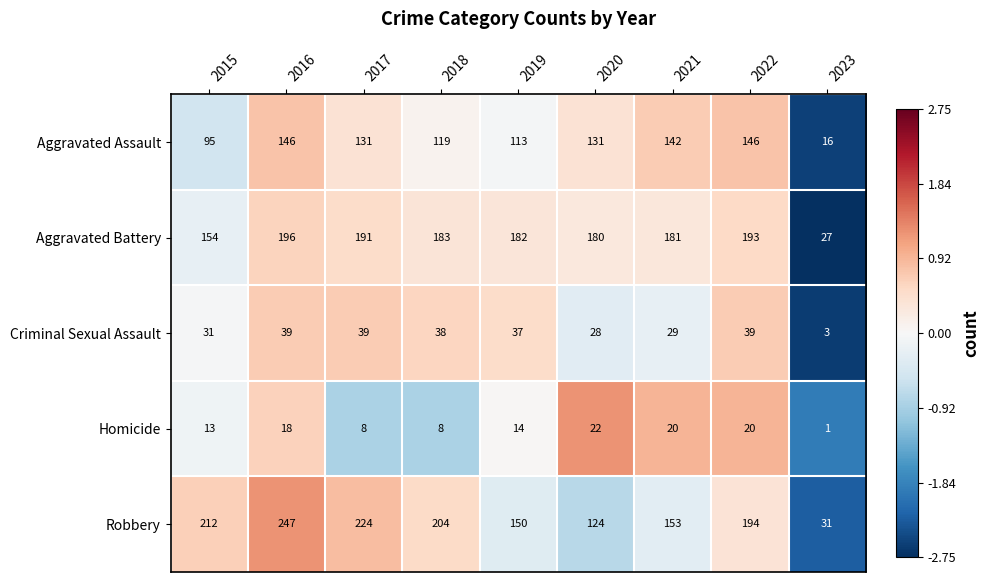

How many data points does each series have?

9